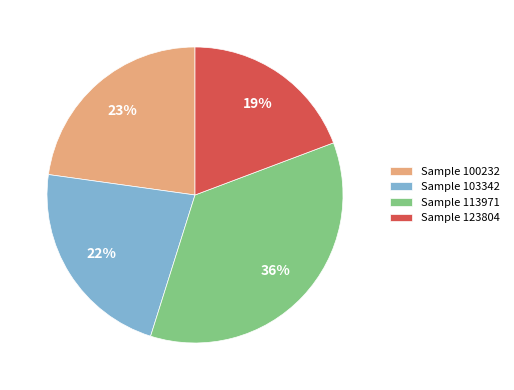

Is it true that Sample 100232 is 15% of the pie?

False